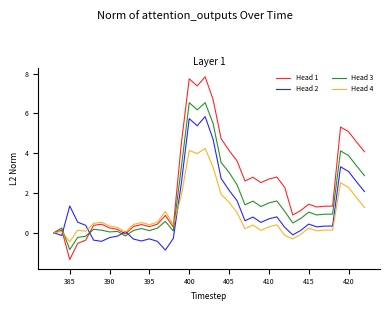

Rank the series by their maximum value, from highest to lowest.

Head 1, Head 3, Head 2, Head 4